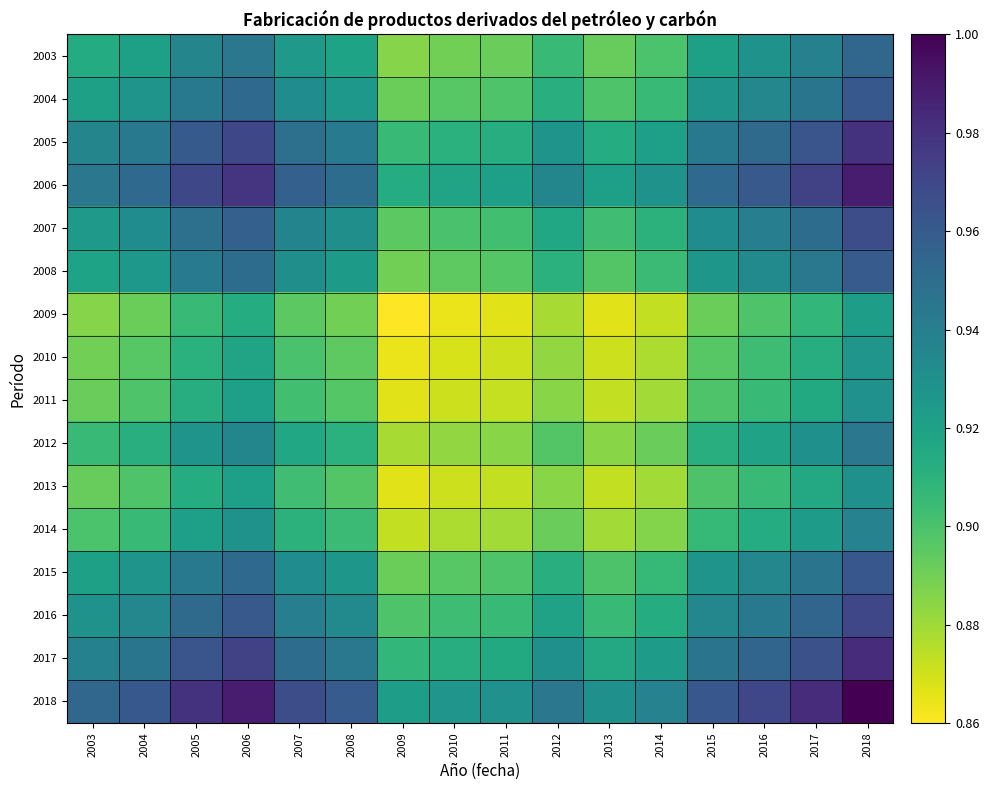

What is the total value across all series at 2010?

14.3